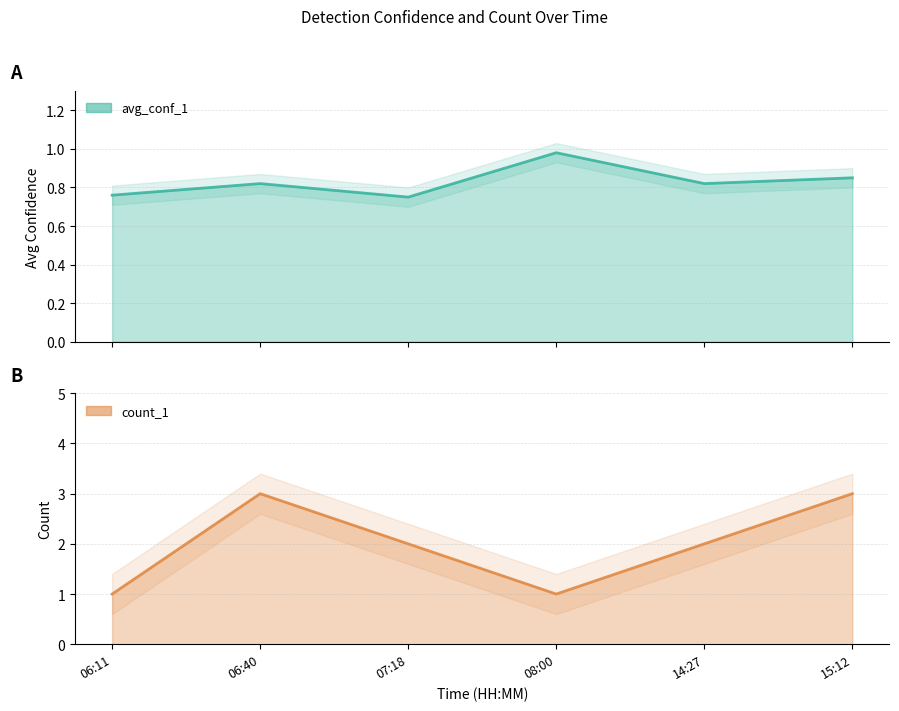

Where is the first local minimum for avg_conf_1?

07:18